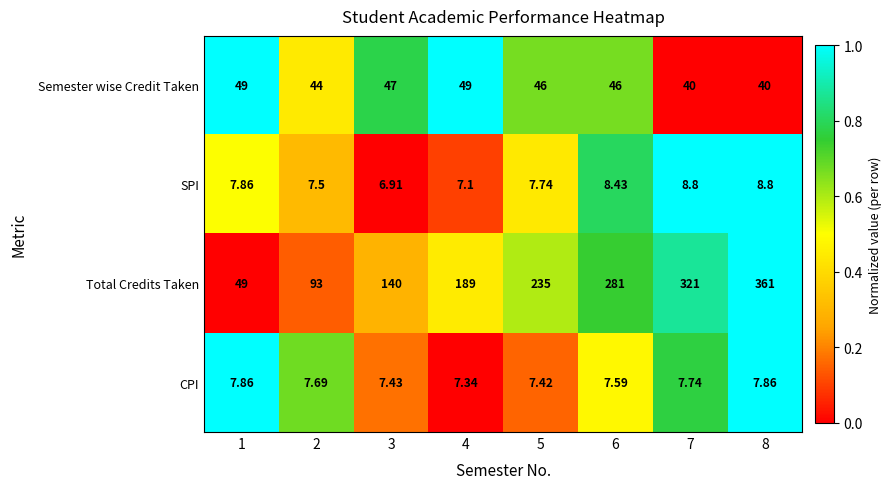

List the series in order of their peak value, lowest first.

CPI, SPI, Semester wise Credit Taken, Total Credits Taken